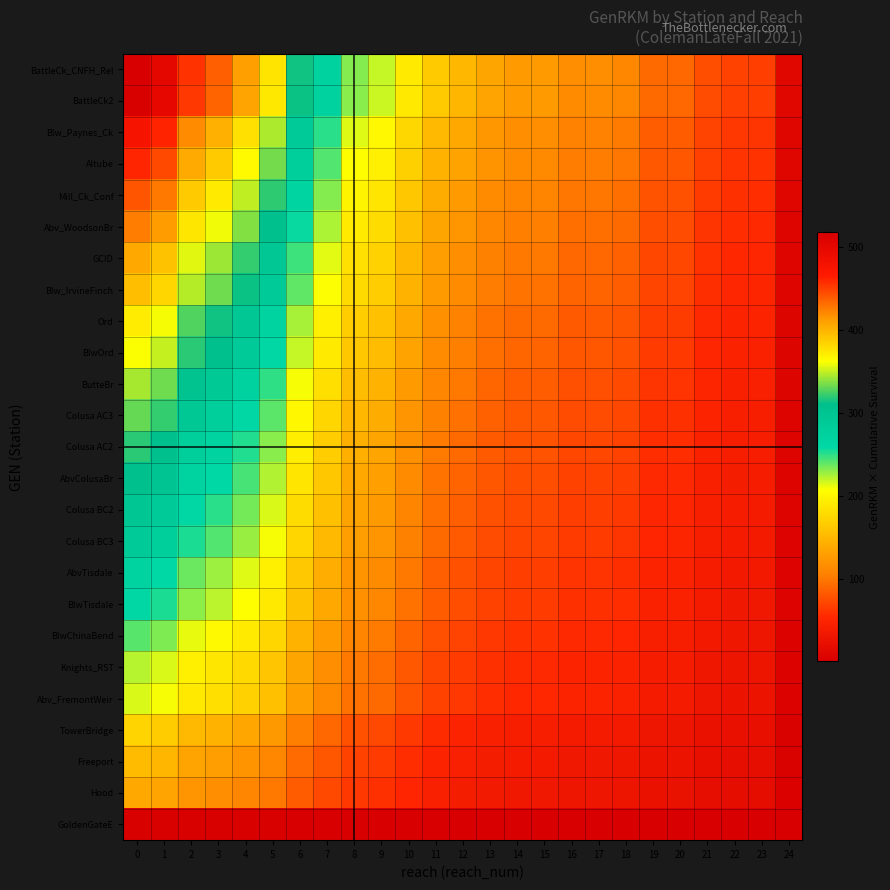

Reading left to right, what are all the values shown in this chart?

BattleCk_CNFH_Rel: 0=517.3	1=500.8	2=455.3	3=436.6	4=409.7	5=375.1	6=313.5	7=272.1	8=232.3	9=218.8	10=190.4	11=164.5	12=149.0	13=134.5	14=127.3	15=126.7	16=115.4	17=115.4	18=110.7	19=91.6	20=90.5	21=75.0	22=67.8	23=66.2	24=10.9
BattleCk2: 0=515.3	1=498.8	2=453.5	3=434.9	4=408.1	5=373.6	6=312.3	7=271.1	8=231.4	9=218.0	10=189.6	11=163.9	12=148.4	13=134.0	14=126.8	15=126.3	16=114.9	17=114.9	18=110.3	19=91.2	20=90.2	21=74.7	22=67.5	23=66.0	24=10.8
Blw_Paynes_Ck: 0=476.3	1=461.0	2=419.1	3=402.0	4=377.2	5=345.3	6=288.6	7=250.5	8=213.8	9=201.5	10=175.3	11=151.5	12=137.2	13=123.8	14=117.2	15=116.7	16=106.2	17=106.2	18=101.9	19=84.3	20=83.3	21=69.1	22=62.4	23=61.0	24=10.0
Altube: 0=460.4	1=445.7	2=405.2	3=388.6	4=364.6	5=333.8	6=279.0	7=242.2	8=206.7	9=194.7	10=169.4	11=146.4	12=132.6	13=119.7	14=113.3	15=112.8	16=102.7	17=102.7	18=98.5	19=81.5	20=80.6	21=66.8	22=60.3	23=58.9	24=9.7
Mill_Ck_Conf: 0=441.3	1=427.2	2=388.4	3=372.5	4=349.5	5=320.0	6=267.4	7=232.1	8=198.2	9=186.7	10=162.4	11=140.3	12=127.1	13=114.7	14=108.6	15=108.1	16=98.4	17=98.4	18=94.4	19=78.1	20=77.2	21=64.0	22=57.8	23=56.5	24=9.3
Abv_WoodsonBr: 0=425.2	1=411.6	2=374.1	3=358.8	4=336.7	5=308.2	6=257.6	7=223.6	8=190.9	9=179.8	10=156.5	11=135.2	12=122.4	13=110.5	14=104.6	15=104.2	16=94.8	17=94.8	18=91.0	19=75.3	20=74.4	21=61.6	22=55.7	23=54.4	24=8.9
GCID: 0=405.3	1=392.3	2=356.6	3=342.1	4=321.0	5=293.8	6=245.6	7=213.2	8=182.0	9=171.4	10=149.1	11=128.9	12=116.7	13=105.4	14=99.7	15=99.3	16=90.4	17=90.4	18=86.7	19=71.7	20=70.9	21=58.8	22=53.1	23=51.9	24=8.5
Blw_IrvineFinch: 0=394.7	1=382.0	2=347.3	3=333.1	4=312.6	5=286.1	6=239.2	7=207.6	8=177.2	9=166.9	10=145.2	11=125.5	12=113.7	13=102.6	14=97.1	15=96.7	16=88.0	17=88.0	18=84.5	19=69.9	20=69.1	21=57.2	22=51.7	23=50.5	24=8.3
Ord: 0=371.7	1=359.8	2=327.1	3=313.7	4=294.4	5=269.5	6=225.2	7=195.5	8=166.9	9=157.2	10=136.8	11=118.2	12=107.0	13=96.6	14=91.4	15=91.1	16=82.9	17=82.9	18=79.5	19=65.8	20=65.0	21=53.9	22=48.7	23=47.6	24=7.8
BlwOrd: 0=361.7	1=350.2	2=318.3	3=305.3	4=286.5	5=262.3	6=219.2	7=190.3	8=162.4	9=153.0	10=133.1	11=115.0	12=104.2	13=94.0	14=89.0	15=88.6	16=80.7	17=80.7	18=77.4	19=64.0	20=63.3	21=52.5	22=47.4	23=46.3	24=7.6
ButteBr: 0=344.1	1=333.1	2=302.8	3=290.4	4=272.5	5=249.5	6=208.5	7=181.0	8=154.5	9=145.6	10=126.6	11=109.4	12=99.1	13=89.5	14=84.7	15=84.3	16=76.7	17=76.7	18=73.6	19=60.9	20=60.2	21=49.9	22=45.1	23=44.0	24=7.2
Colusa AC3: 0=331.2	1=320.6	2=291.4	3=279.5	4=262.3	5=240.1	6=200.7	7=174.2	8=148.7	9=140.1	10=121.9	11=105.3	12=95.4	13=86.1	14=81.5	15=81.1	16=73.8	17=73.8	18=70.9	19=58.6	20=58.0	21=48.0	22=43.4	23=42.4	24=7.0
Colusa AC2: 0=318.6	1=308.4	2=280.4	3=268.9	4=252.3	5=231.0	6=193.1	7=167.6	8=143.1	9=134.8	10=117.3	11=101.3	12=91.8	13=82.8	14=78.4	15=78.1	16=71.1	17=71.1	18=68.2	19=56.4	20=55.8	21=46.2	22=41.7	23=40.8	24=6.7
AbvColusaBr: 0=307.7	1=297.9	2=270.8	3=259.7	4=243.7	5=223.1	6=186.5	7=161.9	8=138.2	9=130.2	10=113.2	11=97.9	12=88.6	13=80.0	14=75.7	15=75.4	16=68.6	17=68.6	18=65.9	19=54.5	20=53.9	21=44.6	22=40.3	23=39.4	24=6.5
Colusa BC2: 0=296.3	1=286.8	2=260.7	3=250.1	4=234.7	5=214.8	6=179.5	7=155.8	8=133.0	9=125.3	10=109.0	11=94.2	12=85.3	13=77.0	14=72.9	15=72.6	16=66.1	17=66.1	18=63.4	19=52.4	20=51.8	21=43.0	22=38.8	23=37.9	24=6.2
Colusa BC3: 0=287.2	1=278.0	2=252.7	3=242.4	4=227.5	5=208.2	6=174.0	7=151.1	8=129.0	9=121.5	10=105.7	11=91.3	12=82.7	13=74.7	14=70.7	15=70.4	16=64.0	17=64.0	18=61.5	19=50.8	20=50.3	21=41.6	22=37.6	23=36.8	24=6.0
AbvTisdale: 0=269.2	1=260.6	2=236.9	3=227.2	4=213.2	5=195.2	6=163.2	7=141.6	8=120.9	9=113.9	10=99.1	11=85.6	12=77.5	13=70.0	14=66.2	15=66.0	16=60.0	17=60.0	18=57.6	19=47.7	20=47.1	21=39.0	22=35.3	23=34.5	24=5.7
BlwTisdale: 0=261.4	1=253.0	2=230.0	3=220.6	4=207.0	5=189.5	6=158.4	7=137.5	8=117.4	9=110.6	10=96.2	11=83.1	12=75.3	13=68.0	14=64.3	15=64.0	16=58.3	17=58.3	18=55.9	19=46.3	20=45.7	21=37.9	22=34.2	23=33.5	24=5.5
BlwChinaBend: 0=240.6	1=232.9	2=211.7	3=203.1	4=190.6	5=174.4	6=145.8	7=126.6	8=108.0	9=101.8	10=88.5	11=76.5	12=69.3	13=62.6	14=59.2	15=59.0	16=53.7	17=53.7	18=51.5	19=42.6	20=42.1	21=34.9	22=31.5	23=30.8	24=5.1
Knights_RST: 0=222.1	1=214.9	2=195.4	3=187.4	4=175.9	5=161.0	6=134.6	7=116.8	8=99.7	9=93.9	10=81.7	11=70.6	12=64.0	13=57.7	14=54.6	15=54.4	16=49.5	17=49.5	18=47.5	19=39.3	20=38.9	21=32.2	22=29.1	23=28.4	24=4.7
Abv_FremontWeir: 0=215.2	1=208.3	2=189.4	3=181.6	4=170.4	5=156.0	6=130.4	7=113.2	8=96.6	9=91.0	10=79.2	11=68.4	12=62.0	13=55.9	14=52.9	15=52.7	16=48.0	17=48.0	18=46.0	19=38.1	20=37.7	21=31.2	22=28.2	23=27.5	24=4.5
TowerBridge: 0=172.0	1=166.5	2=151.4	3=145.2	4=136.2	5=124.7	6=104.2	7=90.5	8=77.2	9=72.8	10=63.3	11=54.7	12=49.5	13=44.7	14=42.3	15=42.1	16=38.4	17=38.4	18=36.8	19=30.4	20=30.1	21=24.9	22=22.5	23=22.0	24=3.6
Freeport: 0=152.4	1=147.6	2=134.1	3=128.7	4=120.7	5=110.5	6=92.4	7=80.2	8=68.4	9=64.5	10=56.1	11=48.5	12=43.9	13=39.6	14=37.5	15=37.3	16=34.0	17=34.0	18=32.6	19=27.0	20=26.7	21=22.1	22=20.0	23=19.5	24=3.2
Hood: 0=138.2	1=133.8	2=121.6	3=116.7	4=109.5	5=100.2	6=83.8	7=72.7	8=62.1	9=58.5	10=50.9	11=44.0	12=39.8	13=35.9	14=34.0	15=33.9	16=30.8	17=30.8	18=29.6	19=24.5	20=24.2	21=20.0	22=18.1	23=17.7	24=2.9
GoldenGateE: 0=1.7	1=1.7	2=1.5	3=1.4	4=1.4	5=1.2	6=1.0	7=0.9	8=0.8	9=0.7	10=0.6	11=0.5	12=0.5	13=0.4	14=0.4	15=0.4	16=0.4	17=0.4	18=0.4	19=0.3	20=0.3	21=0.2	22=0.2	23=0.2	24=0.0